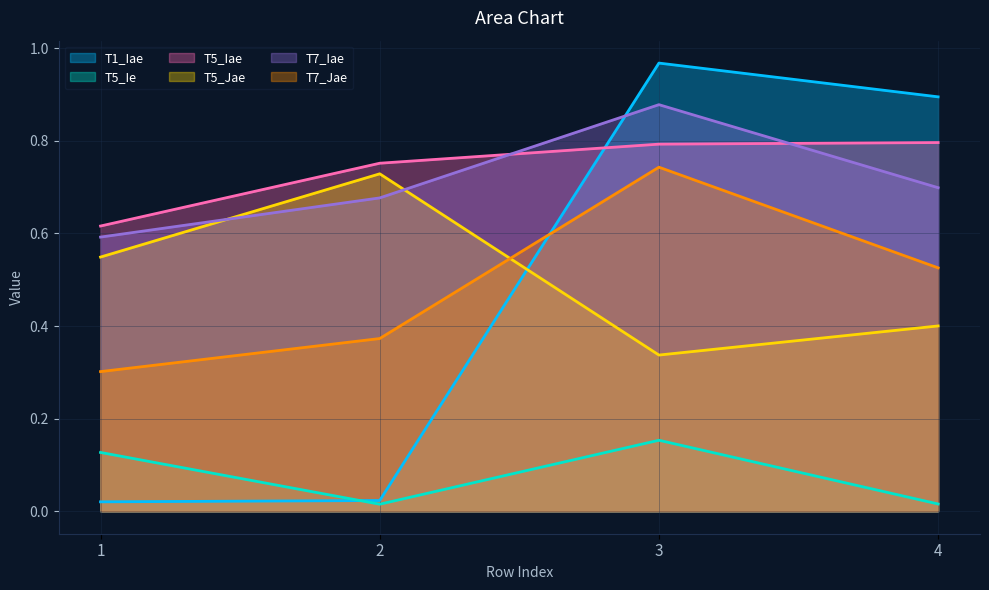

What is the total value across all series at 3?

3.9